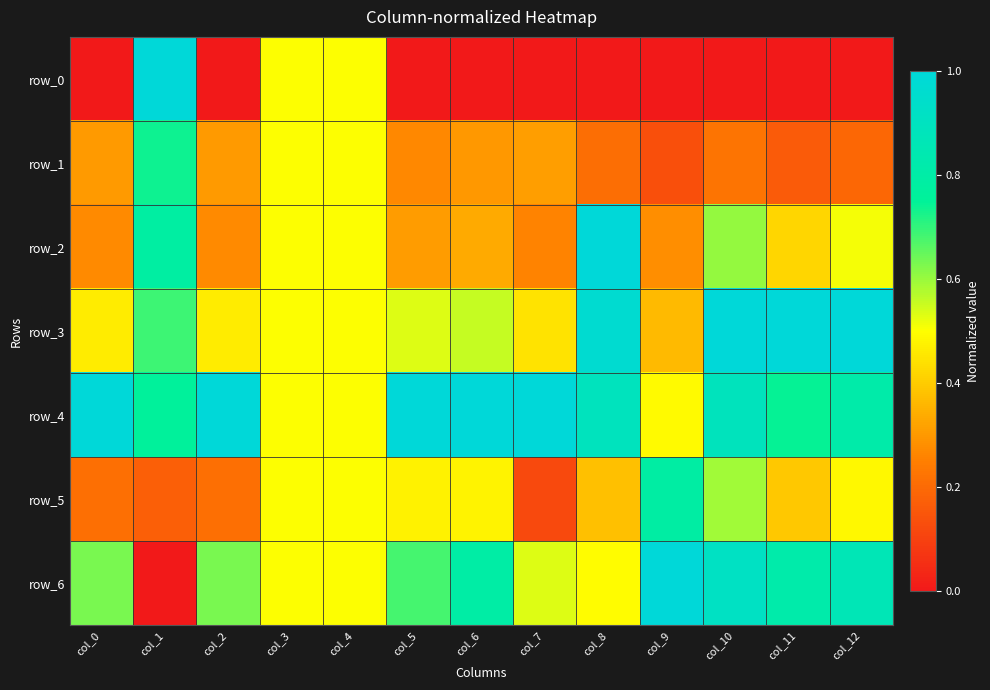

What is the highest value of the row_3 series?

1.0